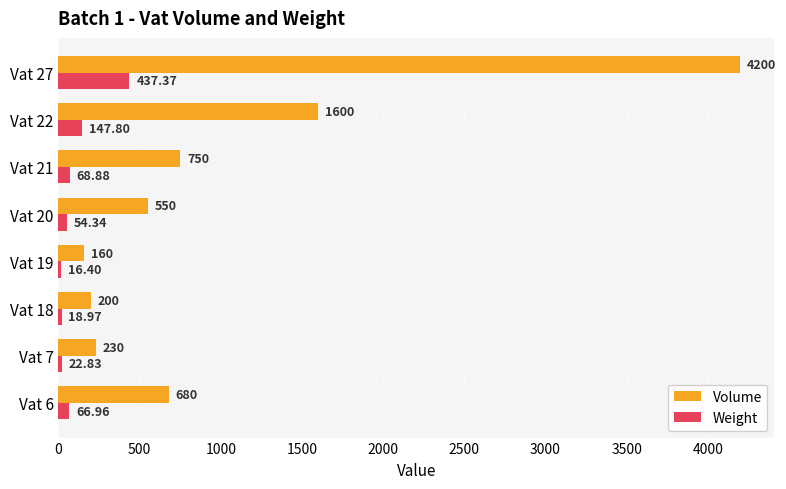

How many data points in Weight are above 66?

4